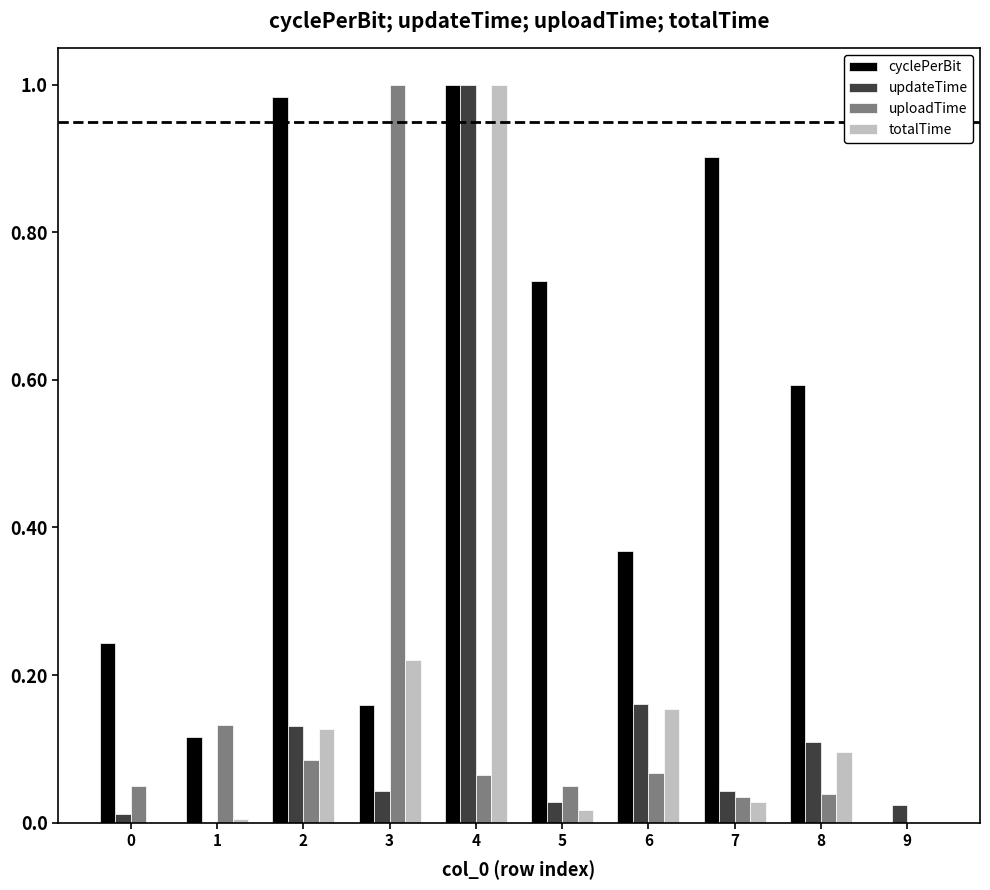

Is the value of totalTime at 4 greater than the value of cyclePerBit at 5?

Yes